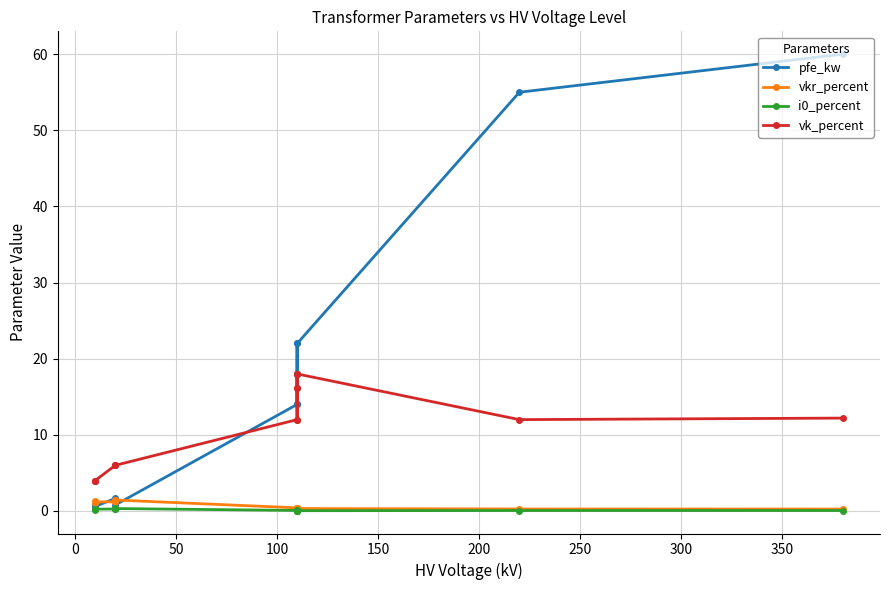

What is the maximum value for i0_percent?

0.3